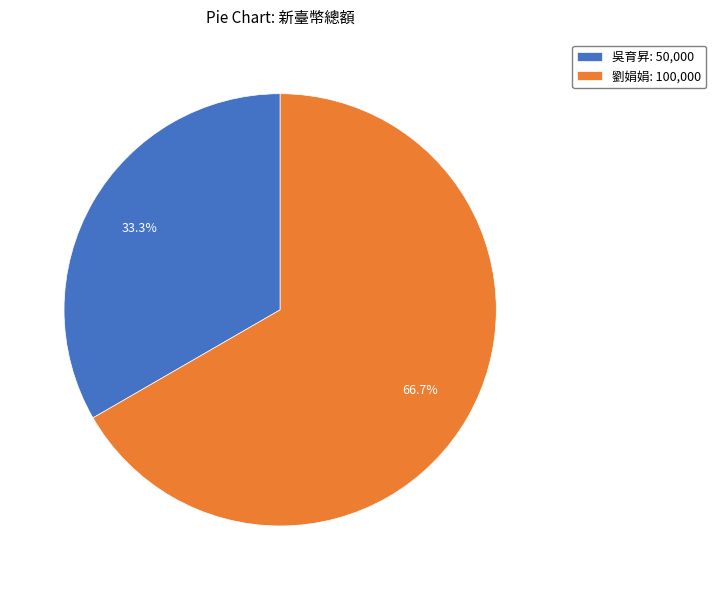

Combined, what portion of the pie is 劉娟娟 and 吳育昇?

100.0%